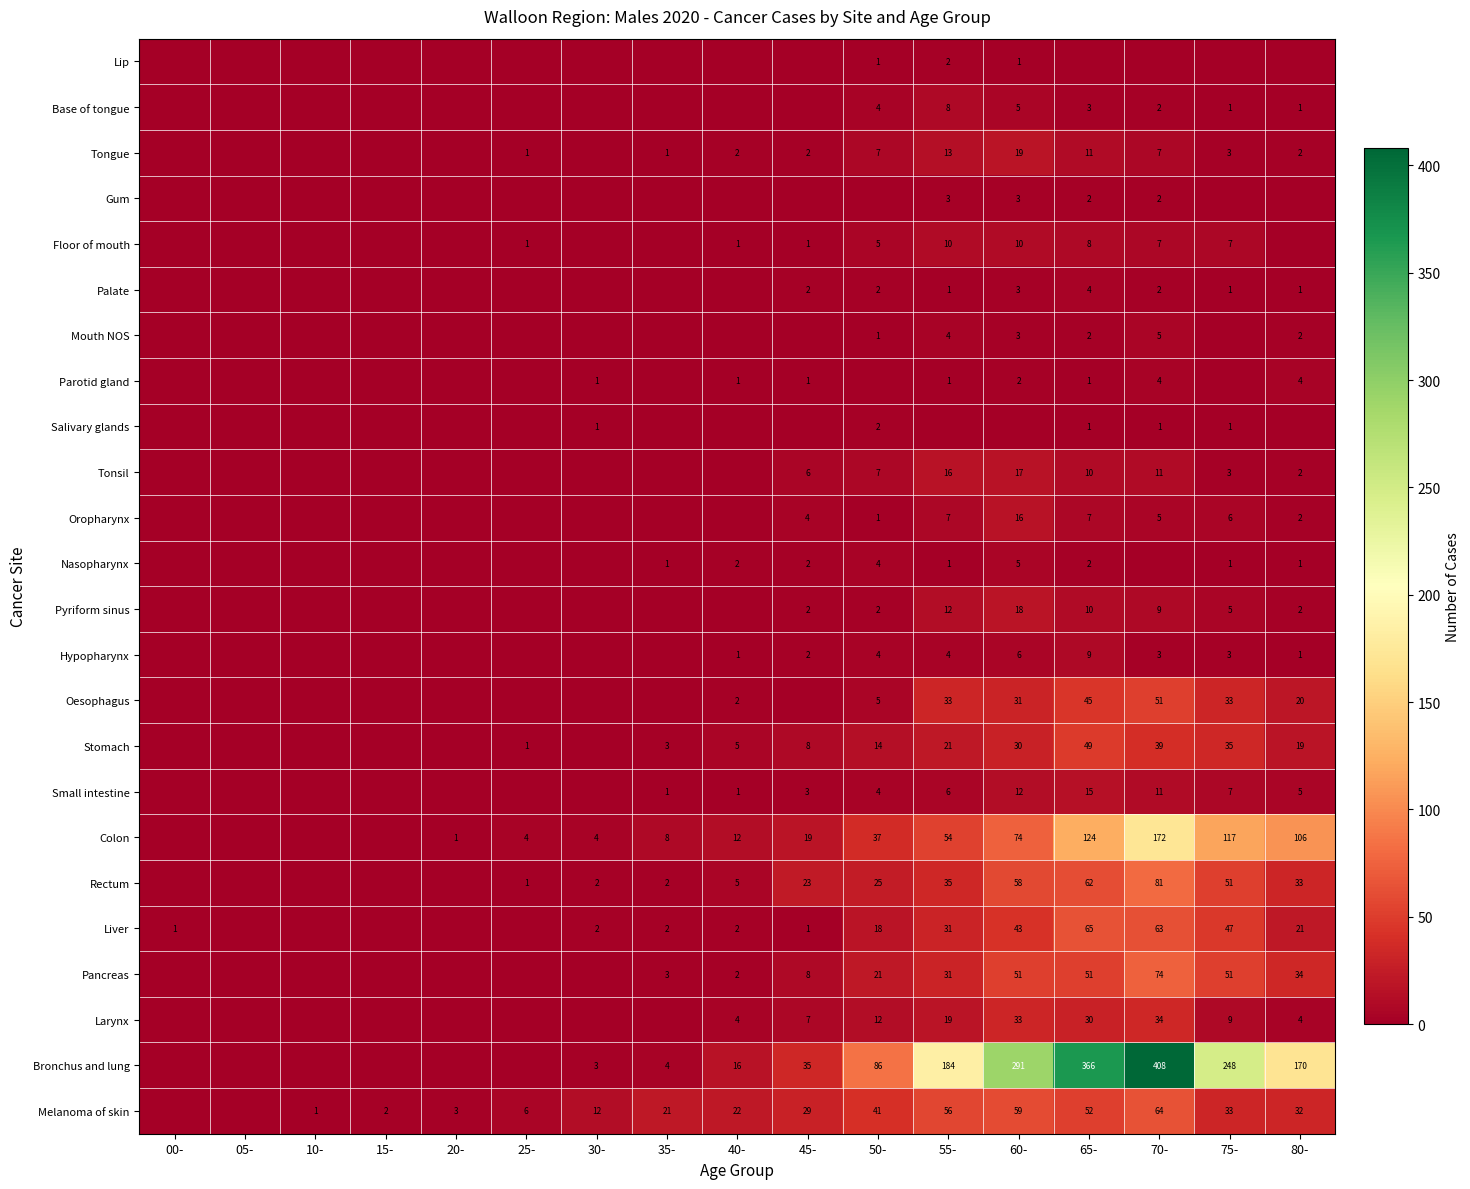

Count the number of data series in this chart.

24